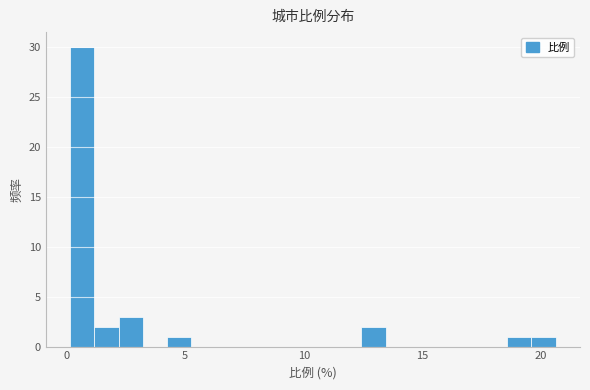

Around what value on the x-axis is the tallest bar? Give the approximate position of its centre, as read against the axis.

0.5